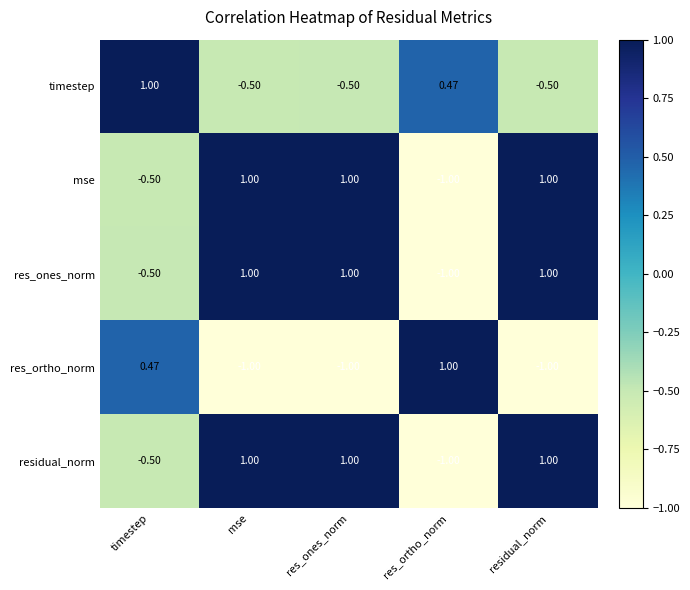

Where is res_ortho_norm nearest to the value 0?

timestep